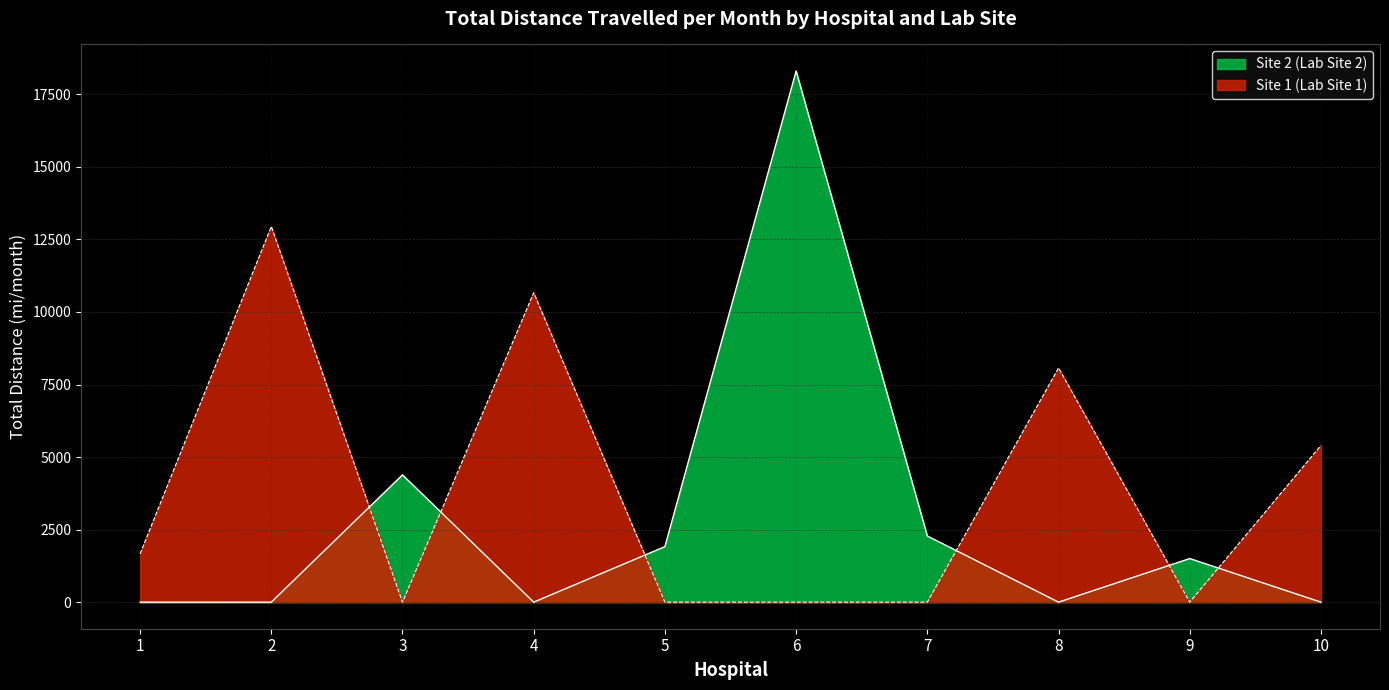

At 7, list the series in order from largest to smallest.

Site 2 (Lab Site 2), Site 1 (Lab Site 1)